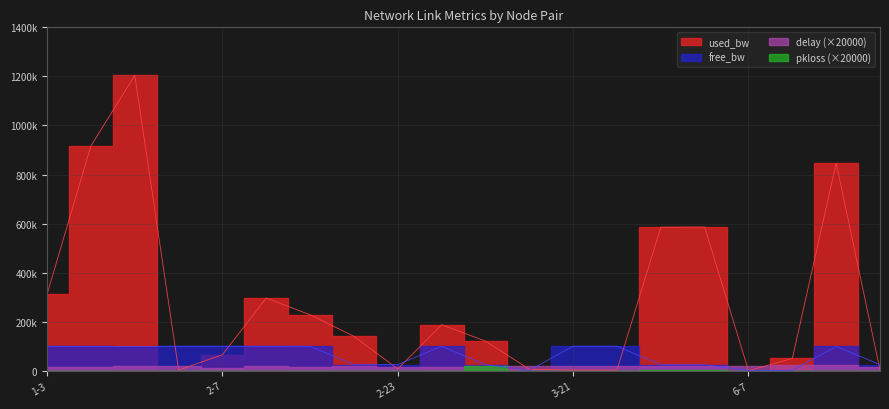

What position from the left is 1-16?

3